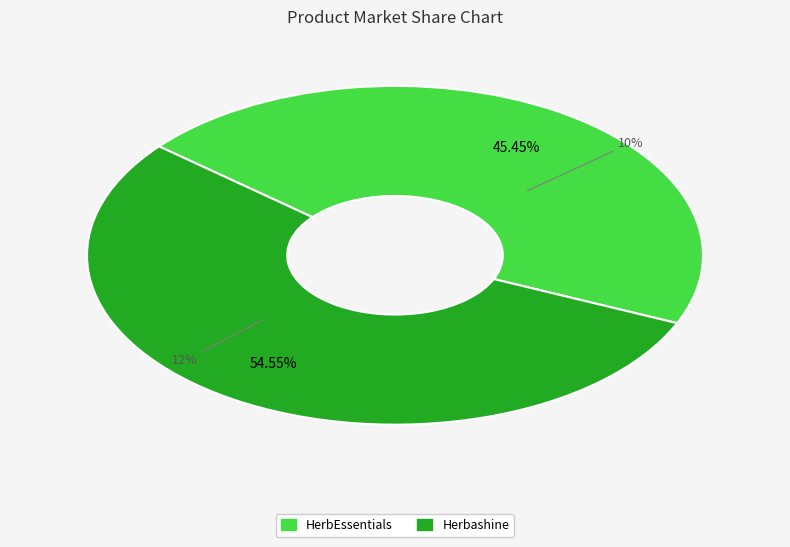

What is the largest slice in the pie chart?

Herbashine